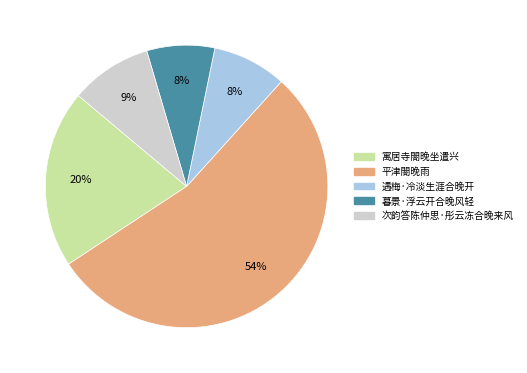

To the nearest percent, what is the difference between the 次韵答陈仲思·彤云冻合晚来风 and 平津閤晚雨 slice percentages?

45%